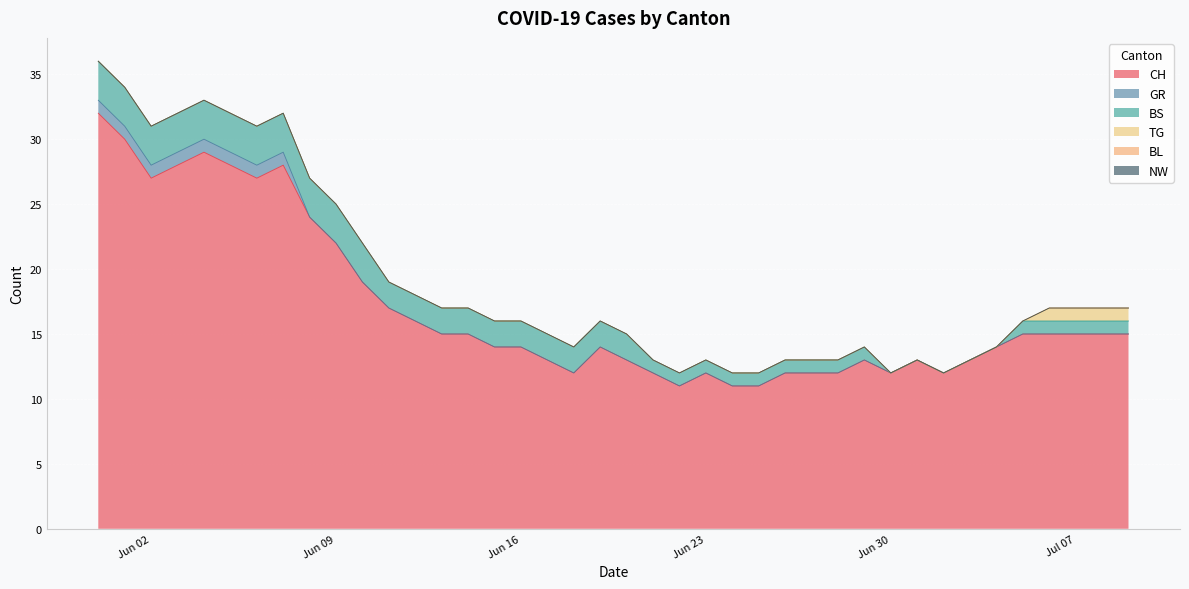

True or false: BL has a value of 0 at 2020-06-15.

True